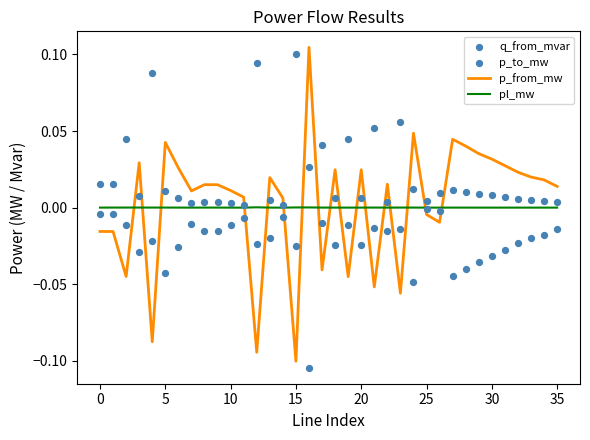

Is the value of q_from_mvar at 14 greater than the value of pl_mw at 27?

Yes